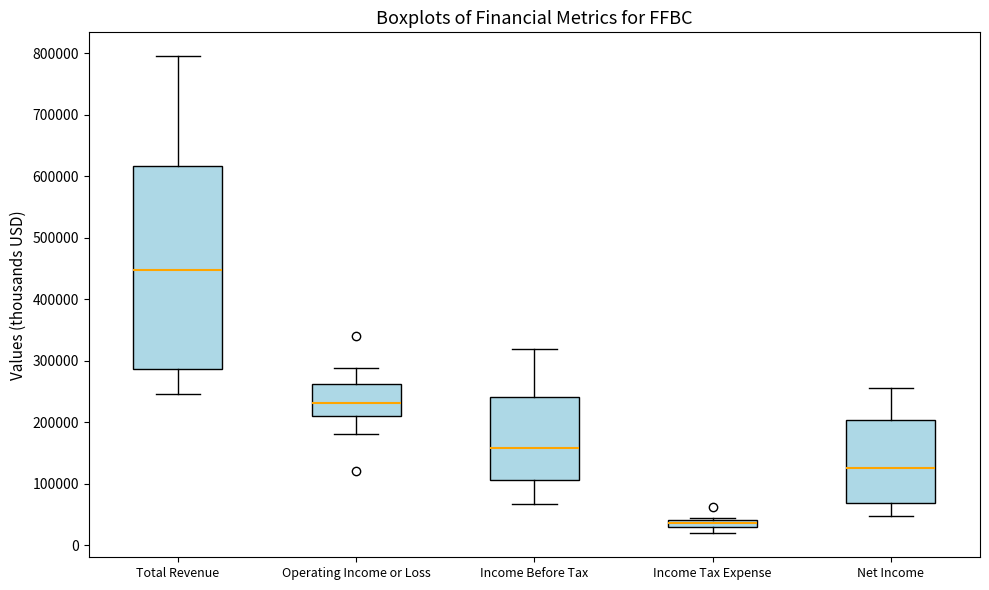

Which box has the highest median line?

Total Revenue